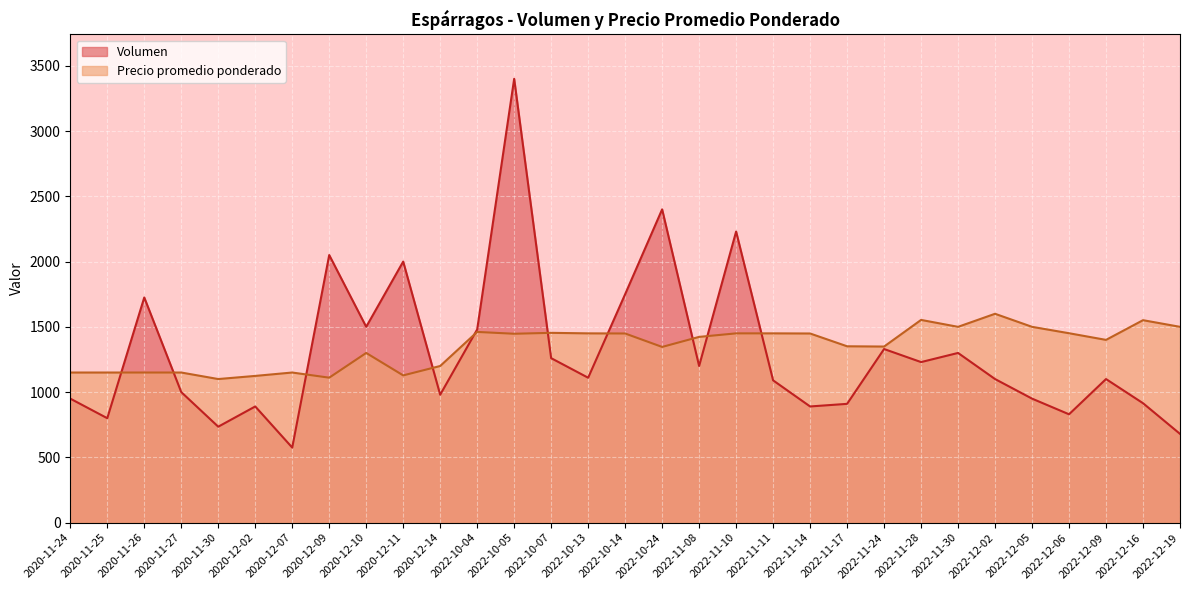

List the series in order of their overall mean, highest first.

Precio promedio ponderado, Volumen